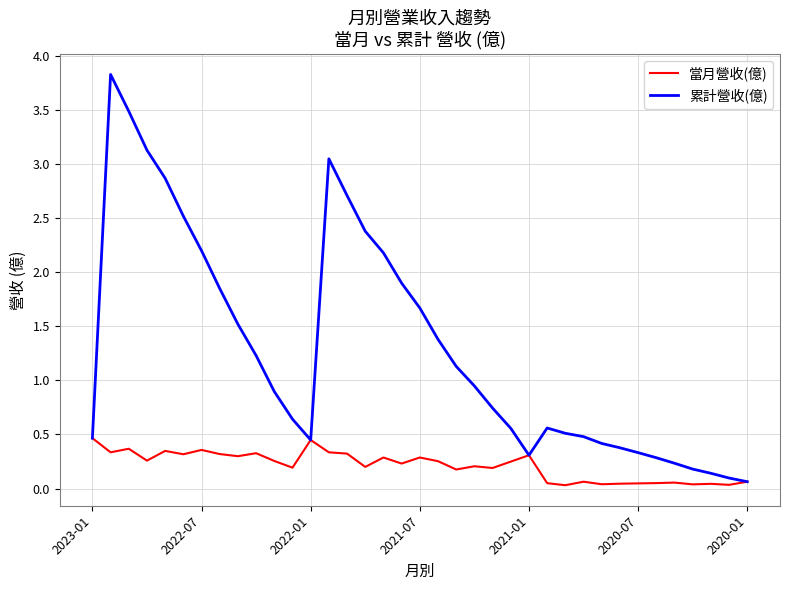

What is the highest value of the 累計營收(億) series?

3.8